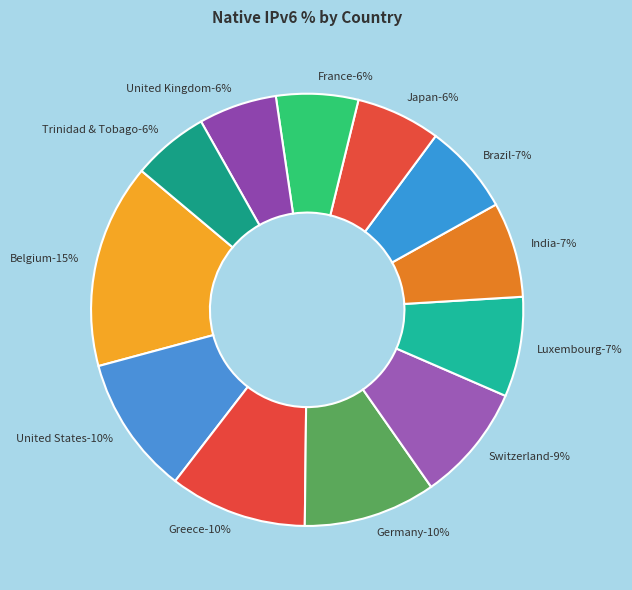

Does Switzerland account for over 50% of the chart?

No